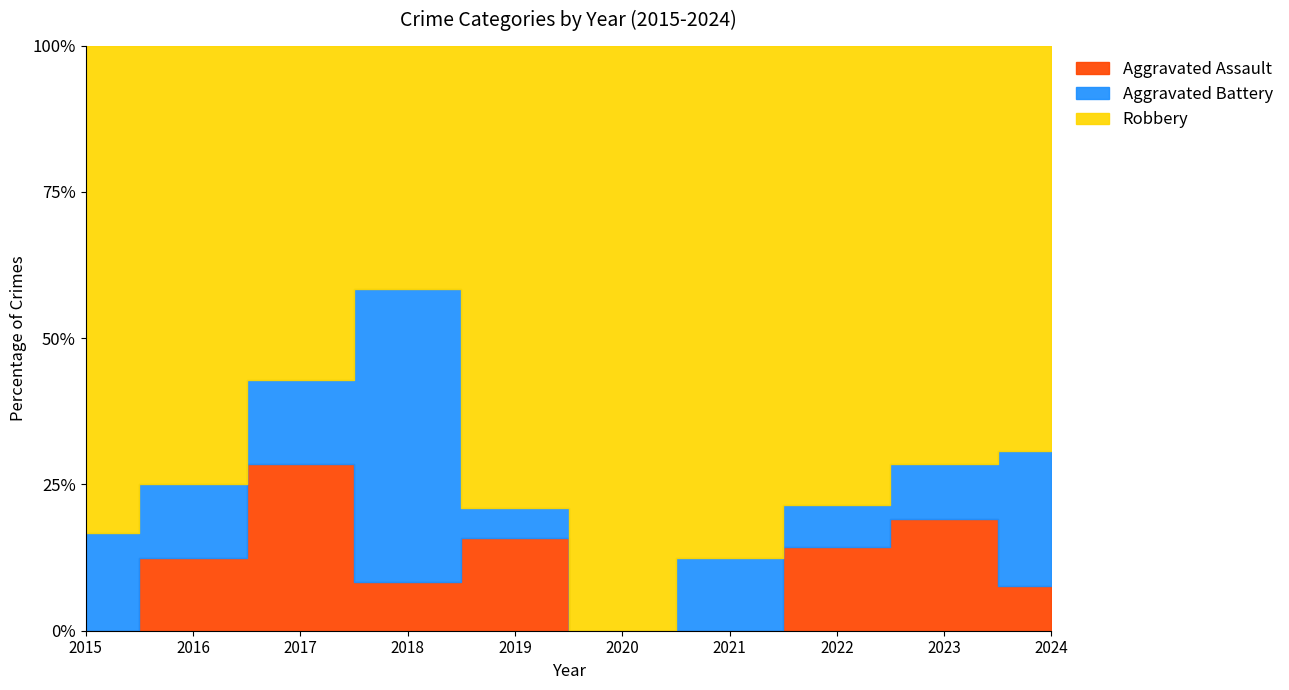

Reading left to right, transcribe all the data shown in this chart.

Aggravated Assault: 0	1	2	1	3	0	0	2	4	1
Aggravated Battery: 1	1	1	6	1	0	1	1	2	3
Robbery: 5	6	4	5	15	4	7	11	15	9